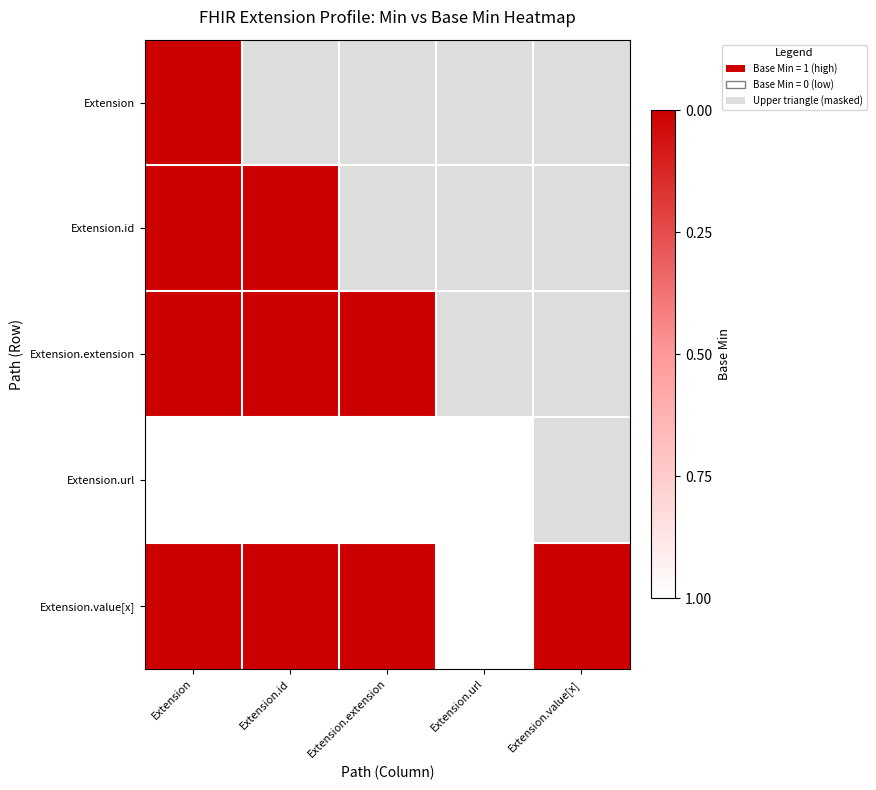

At which category is the sum across all series the highest?

Extension.url